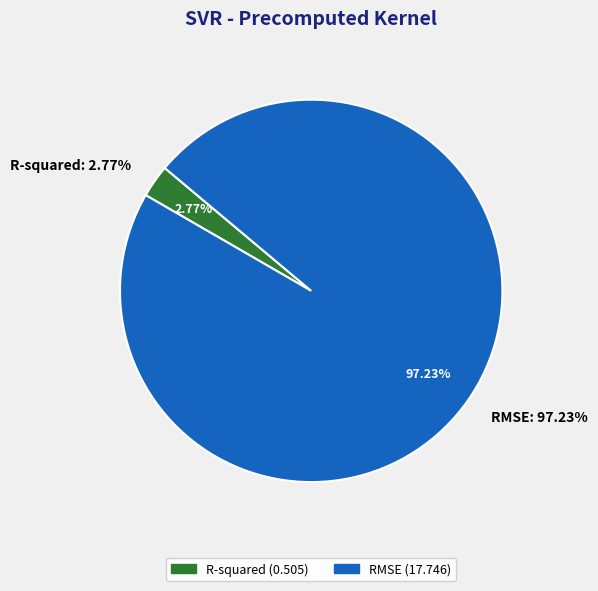

To the nearest percent, what is the difference between the RMSE and R-squared slice percentages?

94%